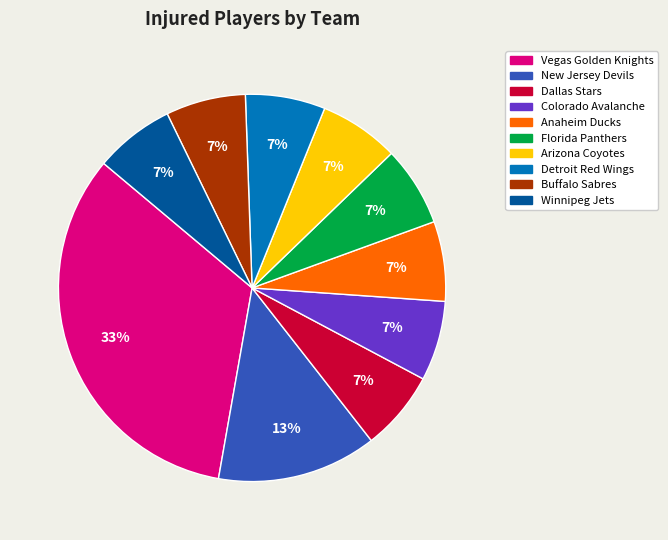

Is it true that Detroit Red Wings is 1% of the pie?

False